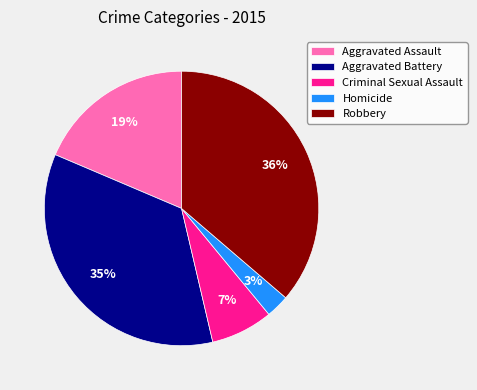

To the nearest percent, what is the average slice percentage?

20%